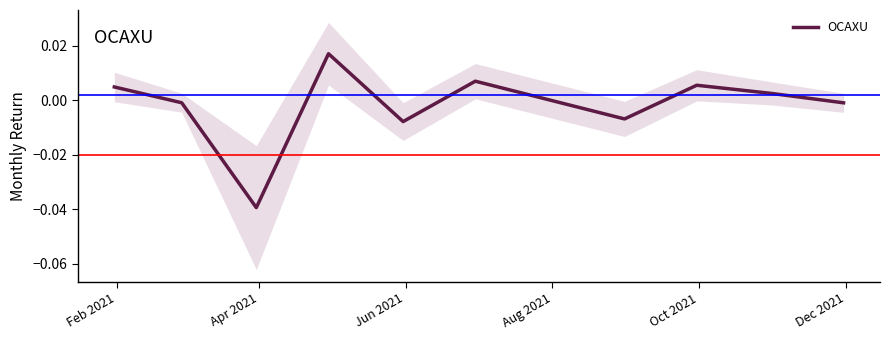

How many points are lower than both their immediate neighbors (excluding endpoints)?

3